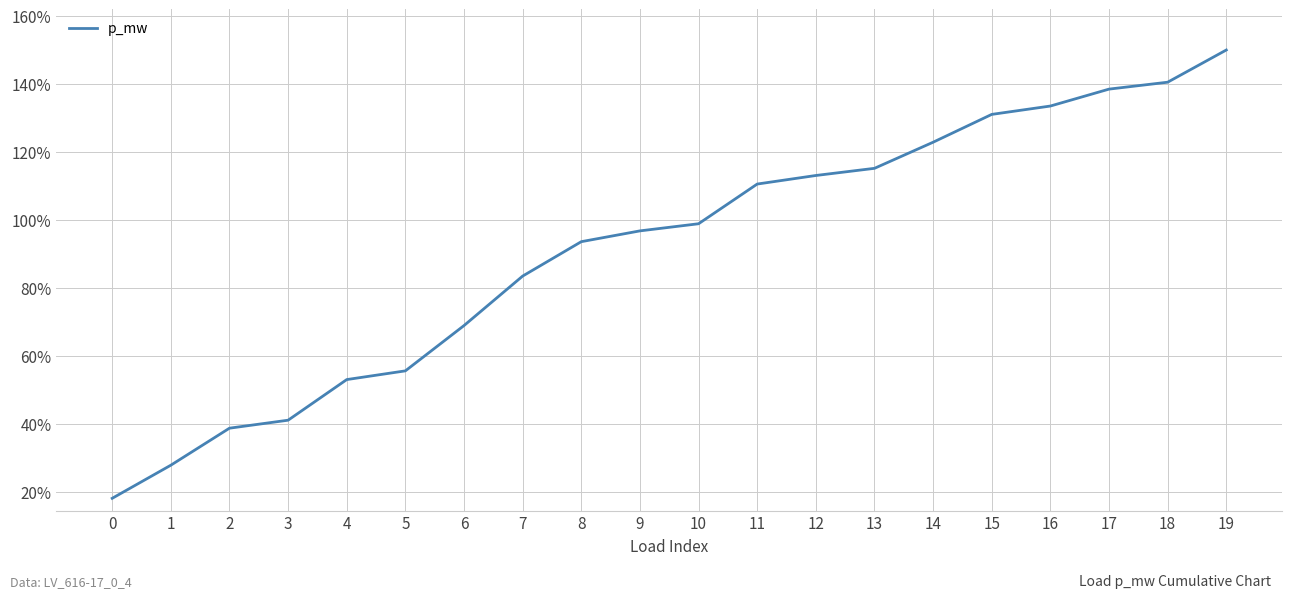

Which has a higher value, 6 or 11?

11